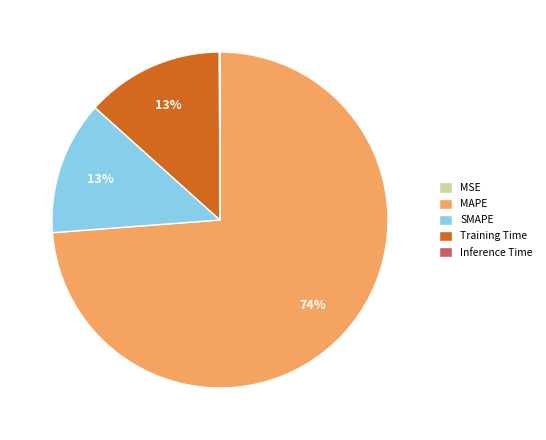

Which slice is the largest?

MAPE